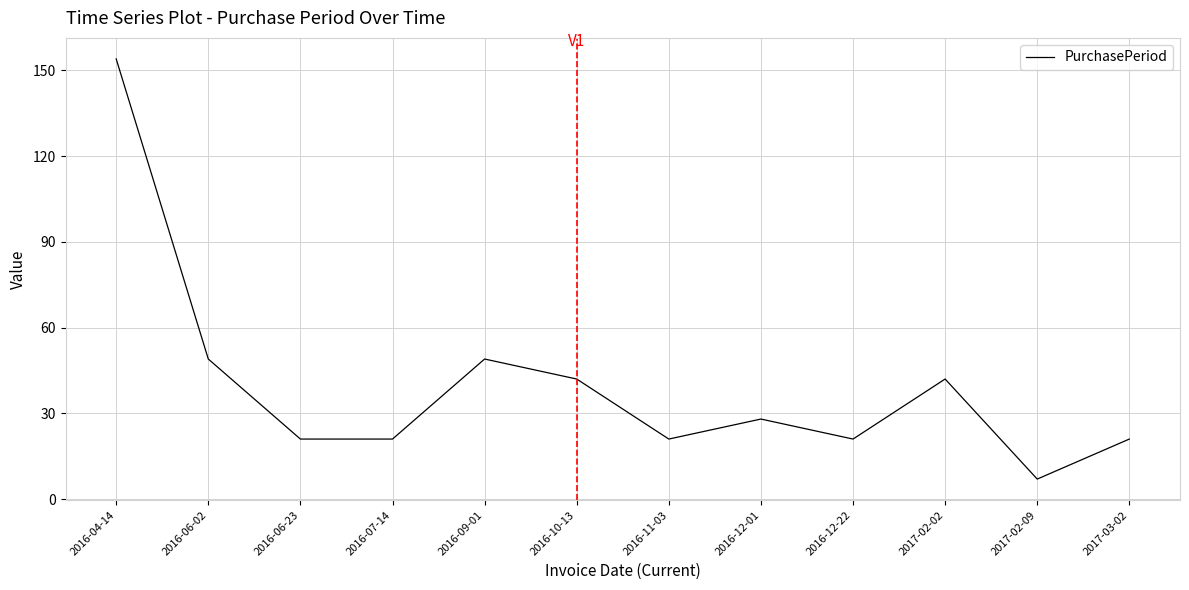

Does the chart have visible grid lines?

Yes